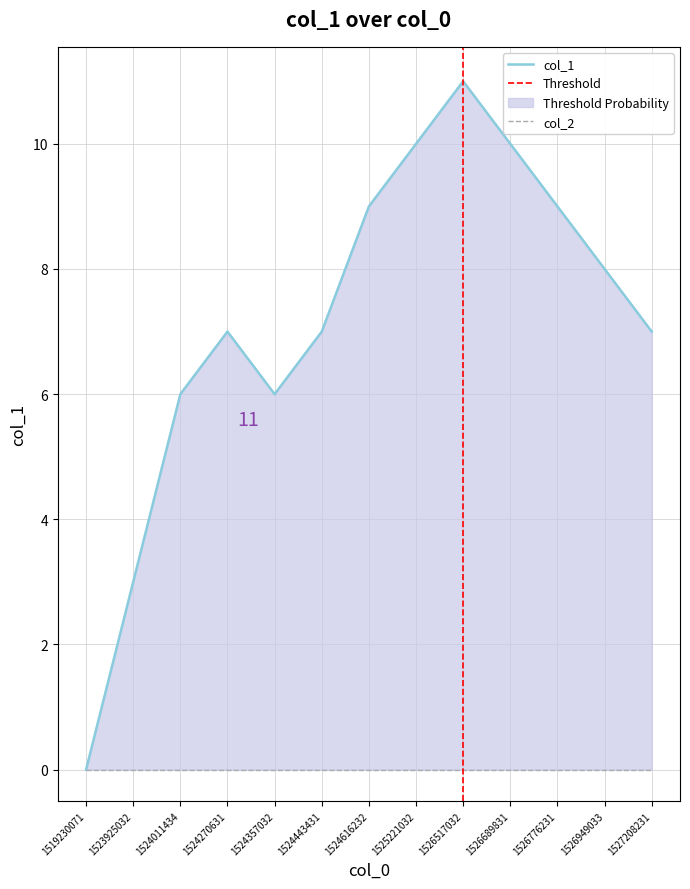

How many lines are shown in the chart?

1